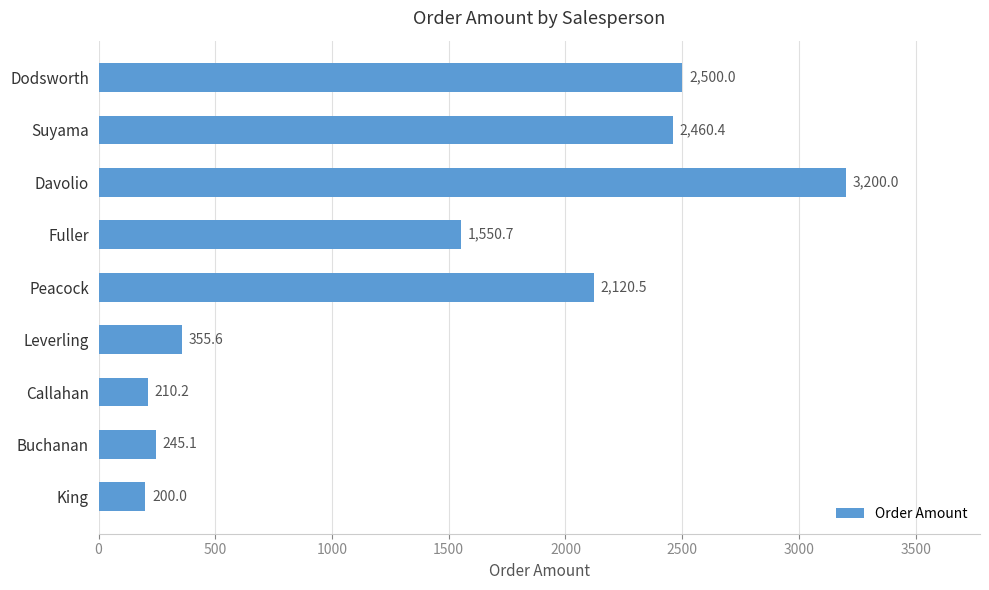

Are the bars grouped side by side (vs. stacked)?

No